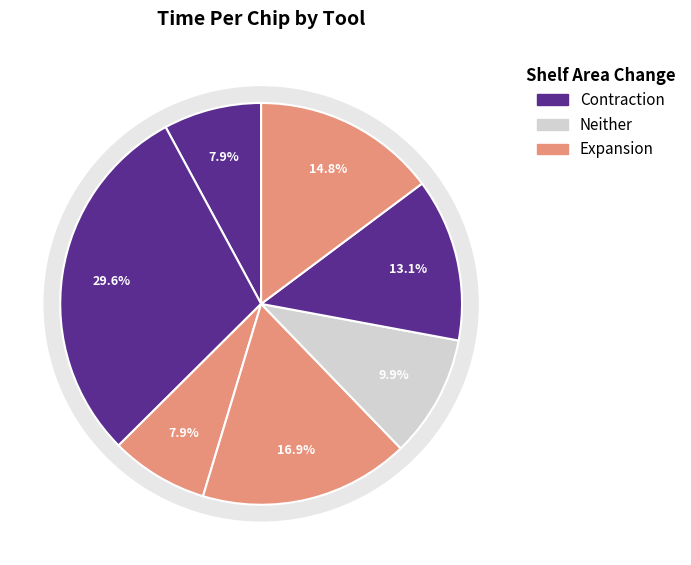

The Laminator slice represents 8% of the pie. True or false?

True